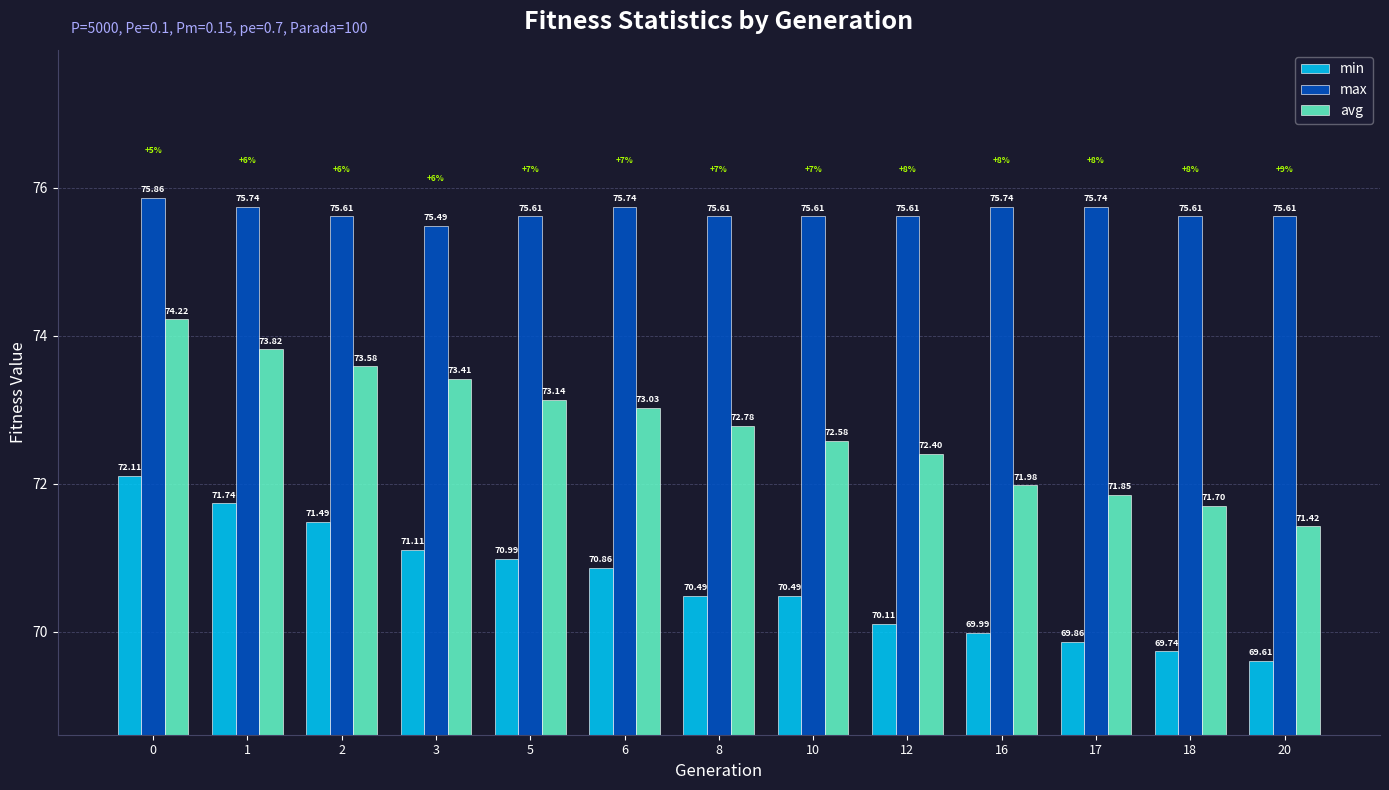

At which category does the chart reach its minimum across all series?

20